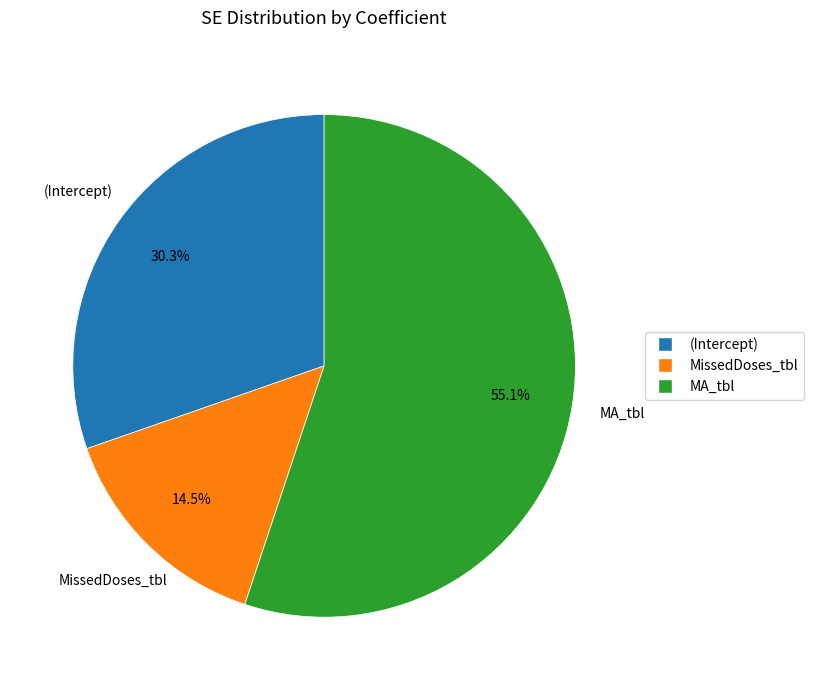

What percentage is the (Intercept) slice, to the nearest percent?

30%